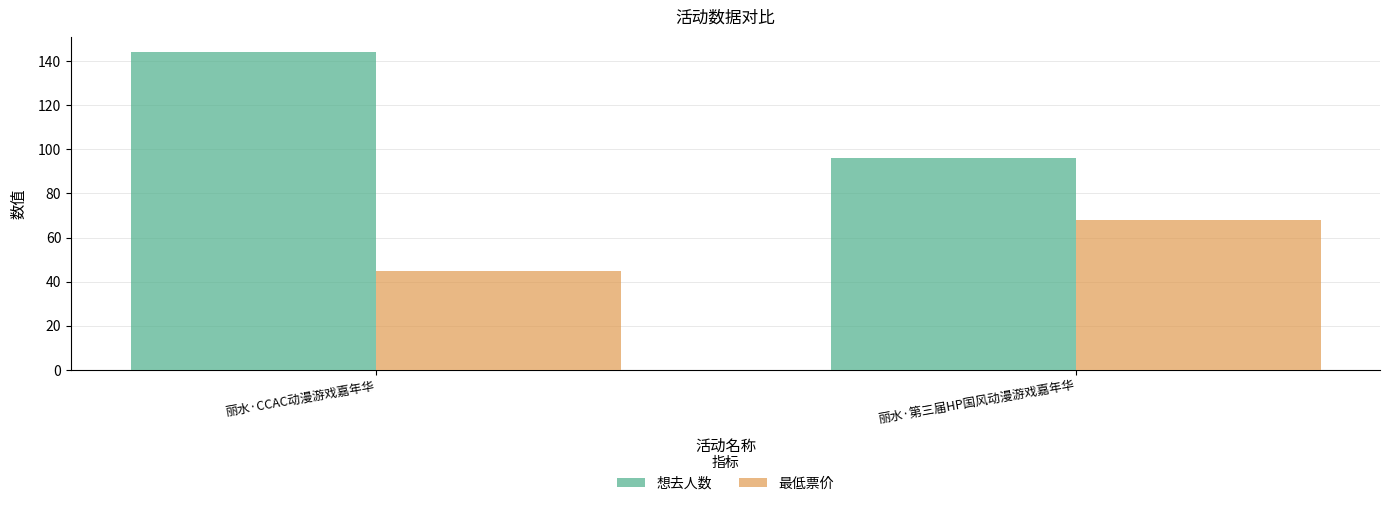

What is the total value across all series at 丽水·CCAC动漫游戏嘉年华?

189